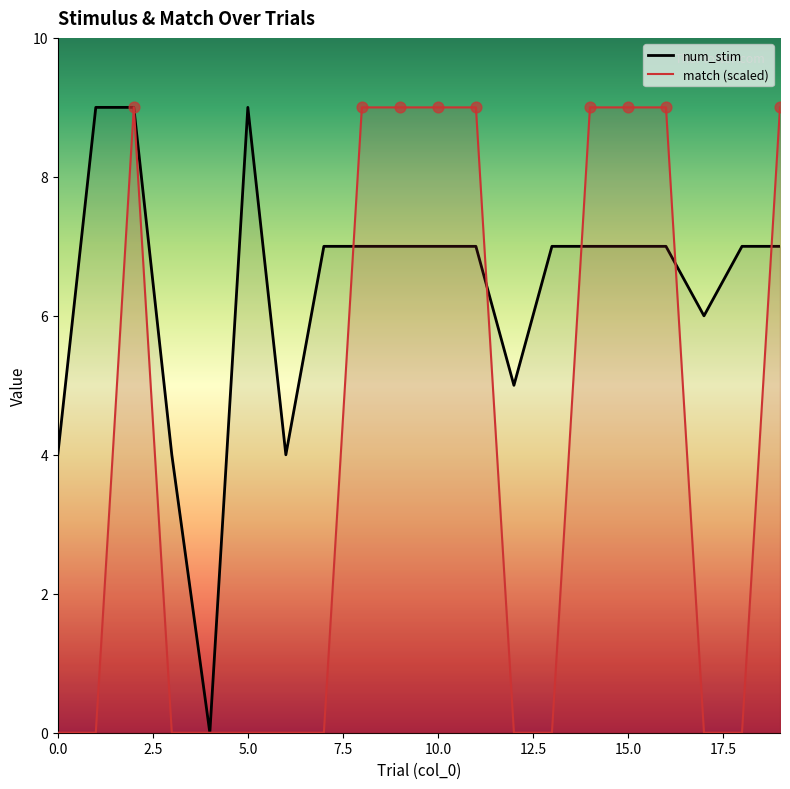

Which series has the largest total across all categories?

num_stim